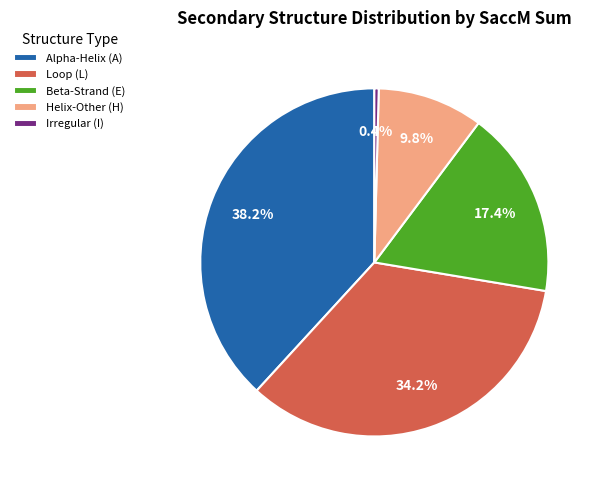

Do Irregular (I) and Beta-Strand (E) together represent more than half of the pie?

No